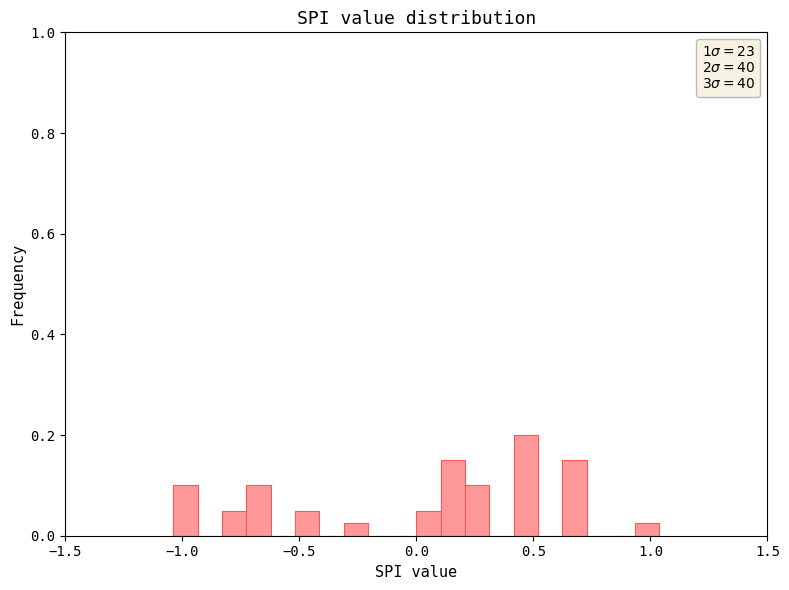

Read against the x-axis, roughly where is the centre of the tallest bar?

0.45